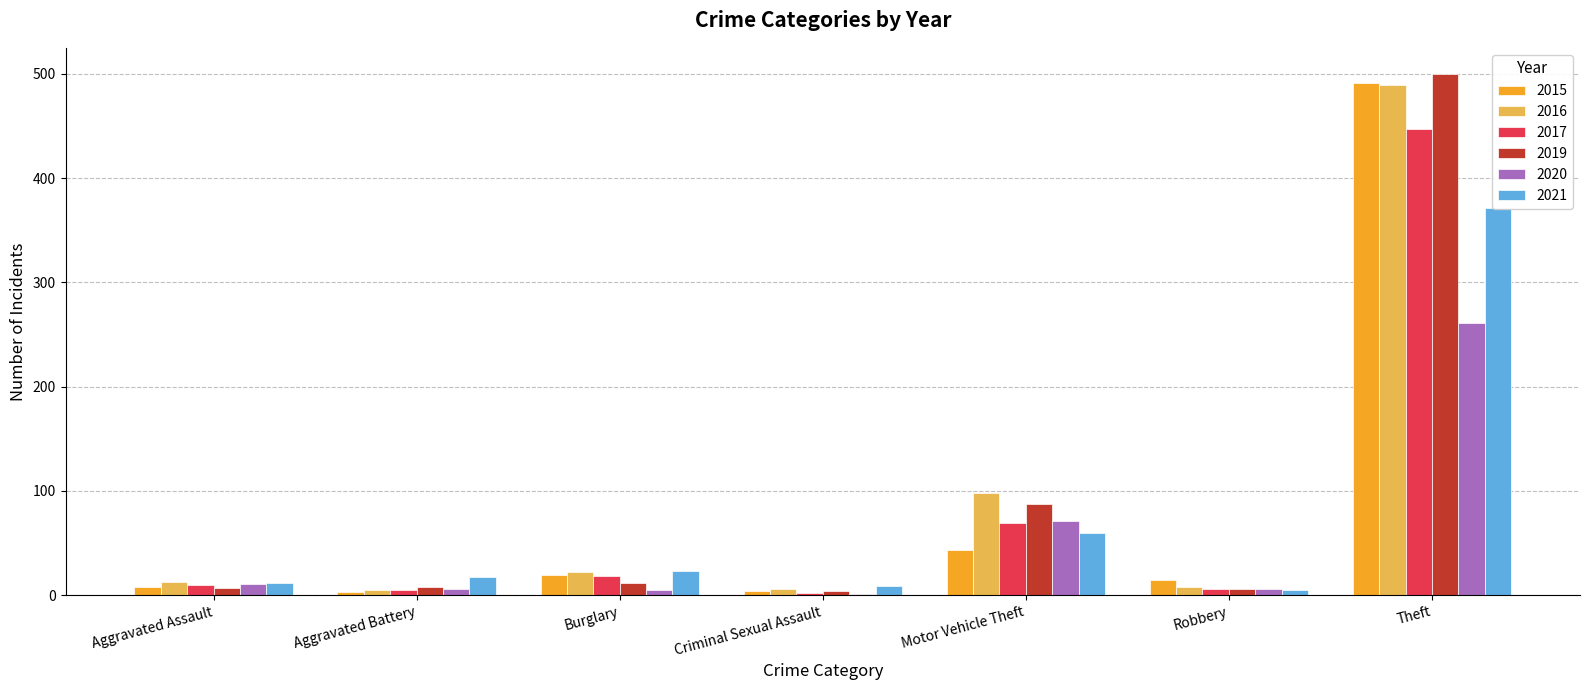

Is the value of 2020 at Criminal Sexual Assault greater than the value of 2016 at Burglary?

No